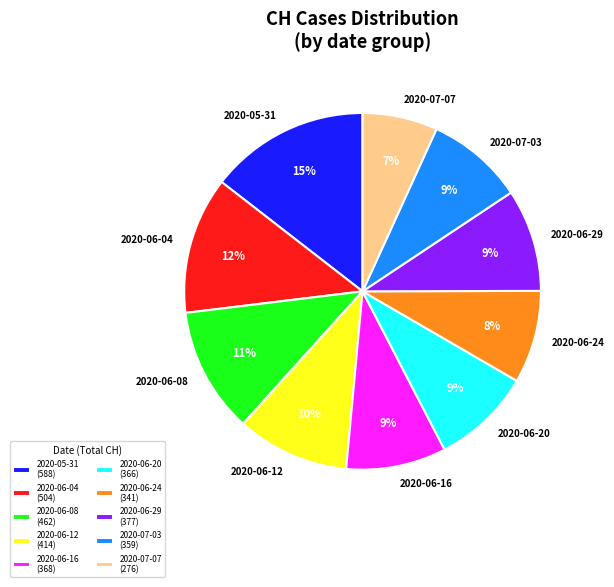

Is it true that 2020-07-07 is 7% of the pie?

True